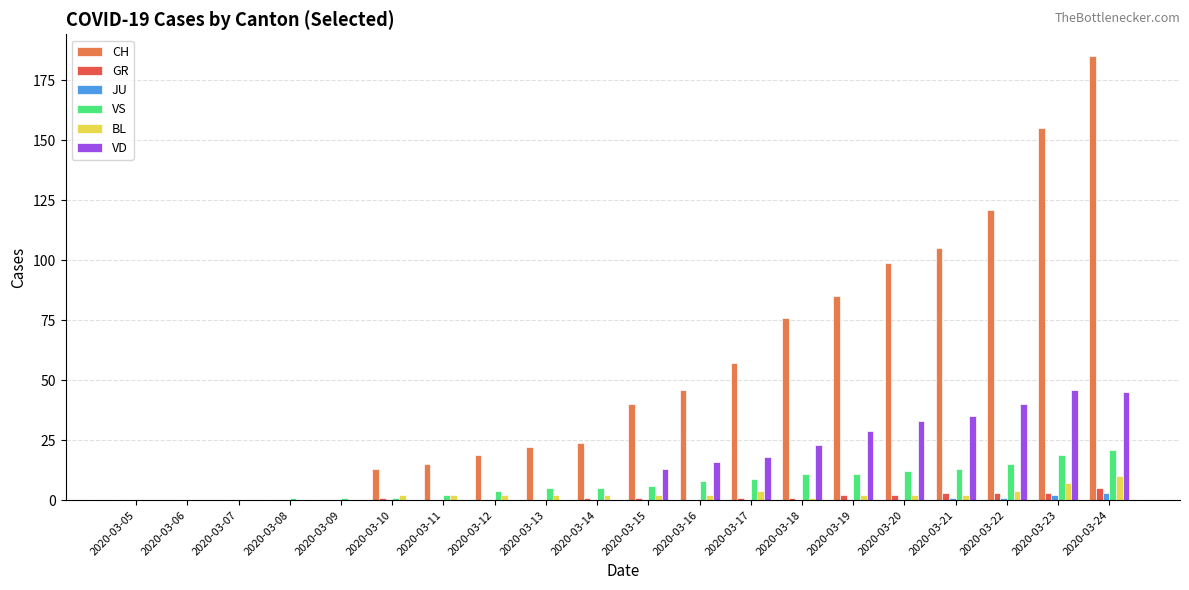

At which category is the sum across all series the highest?

2020-03-24